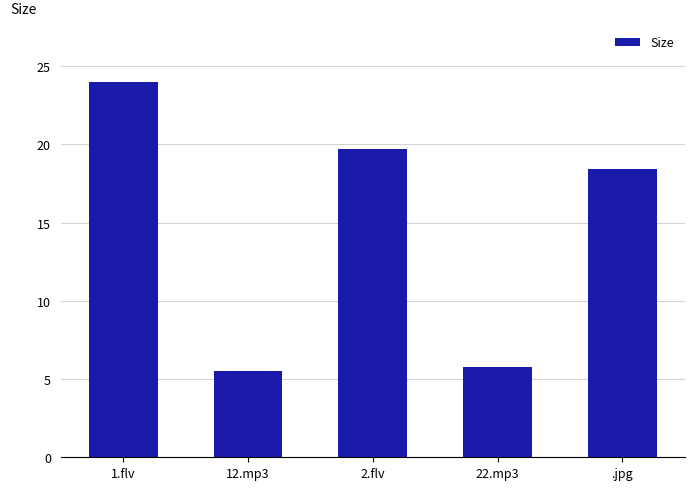

Approximately how many times larger is the value at .jpg compared to 2.flv?

0.9